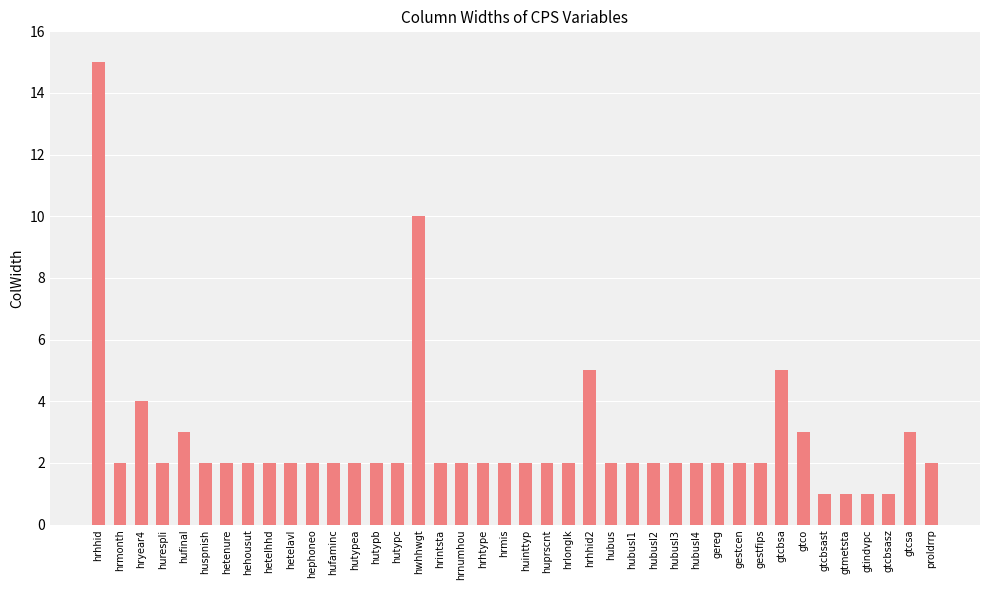

Approximately how many times larger is the value at hetelhhd compared to gtmetsta?

2.0